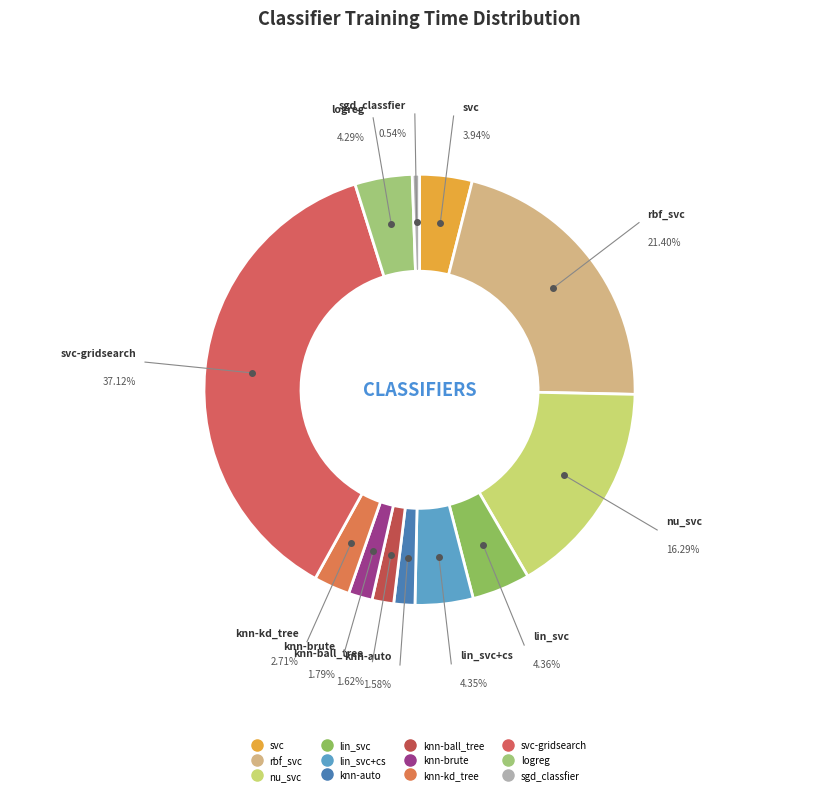

Is the sum of rbf_svc and nu_svc greater than half?

No